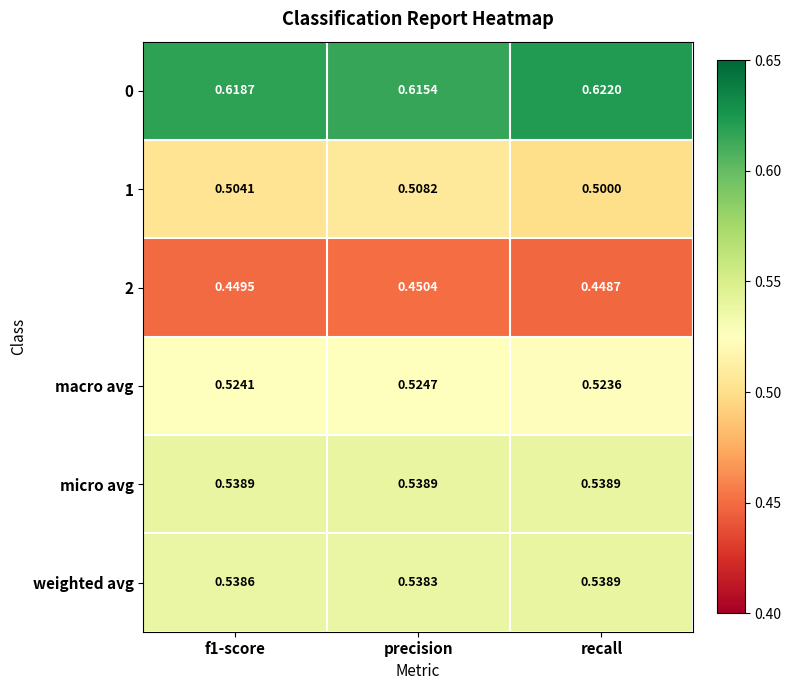

At which label is 2 closest to 0?

recall